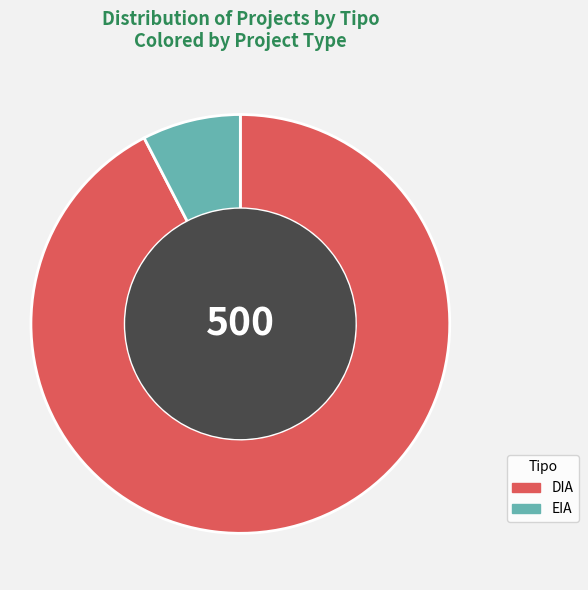

Which category has the biggest portion of the pie?

DIA